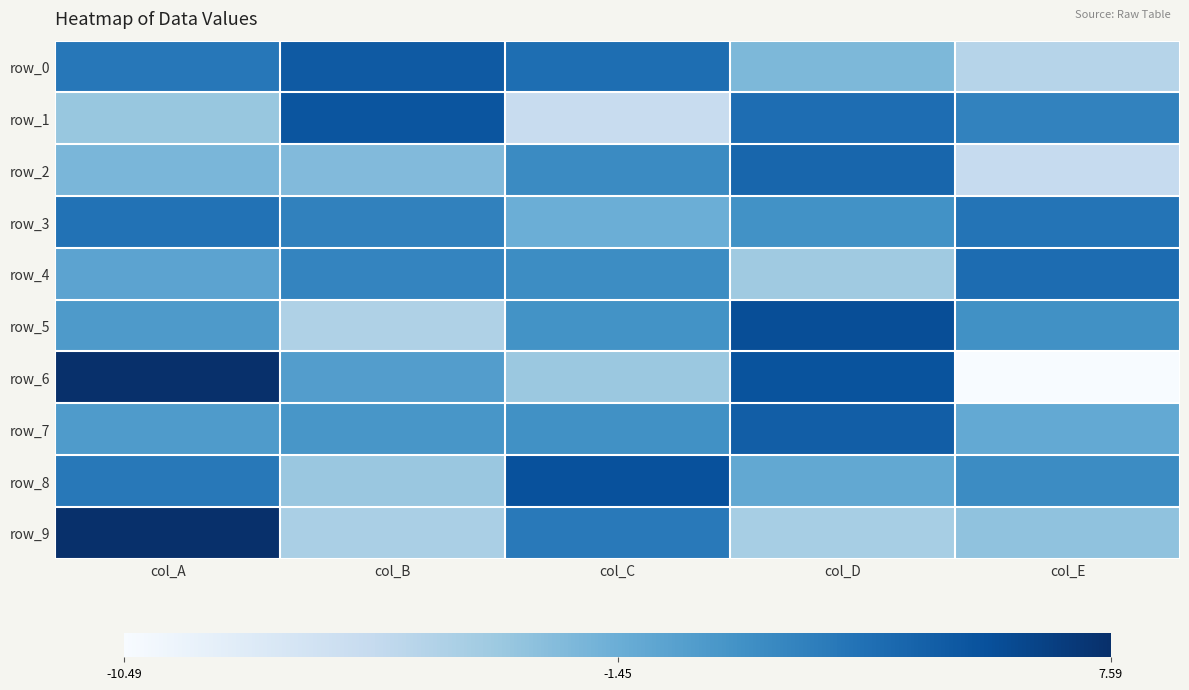

How many negative values does the row_6 series have?

3